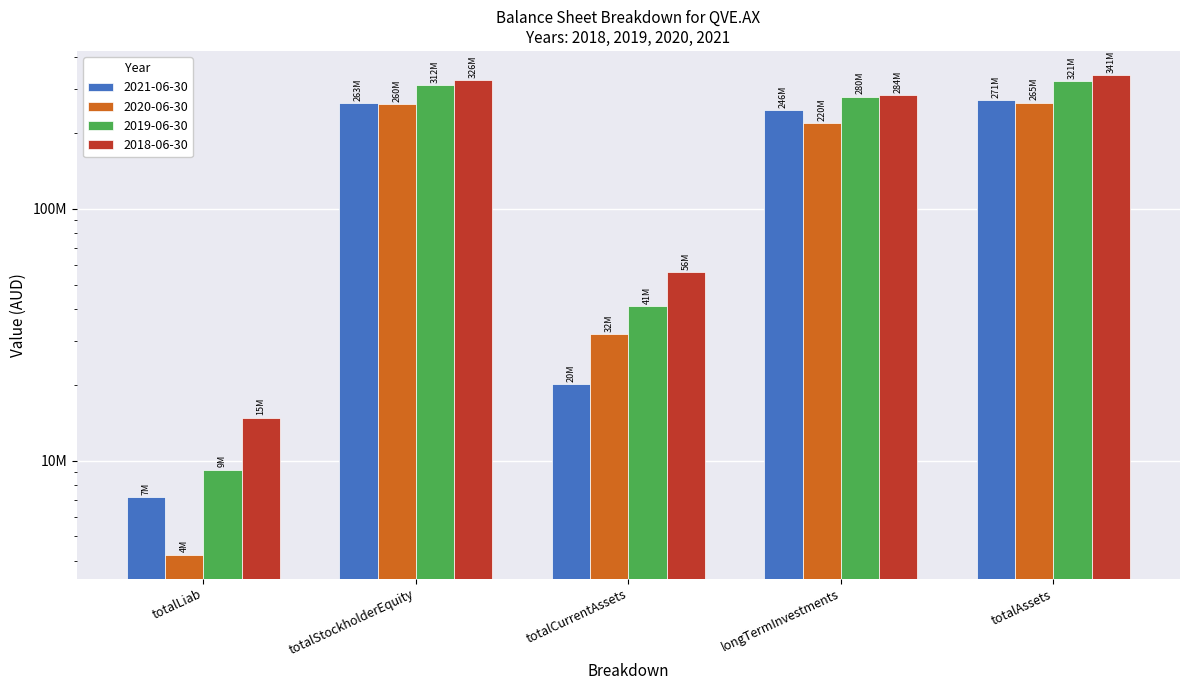

What is the label of the 5th bar from the right?

totalLiab